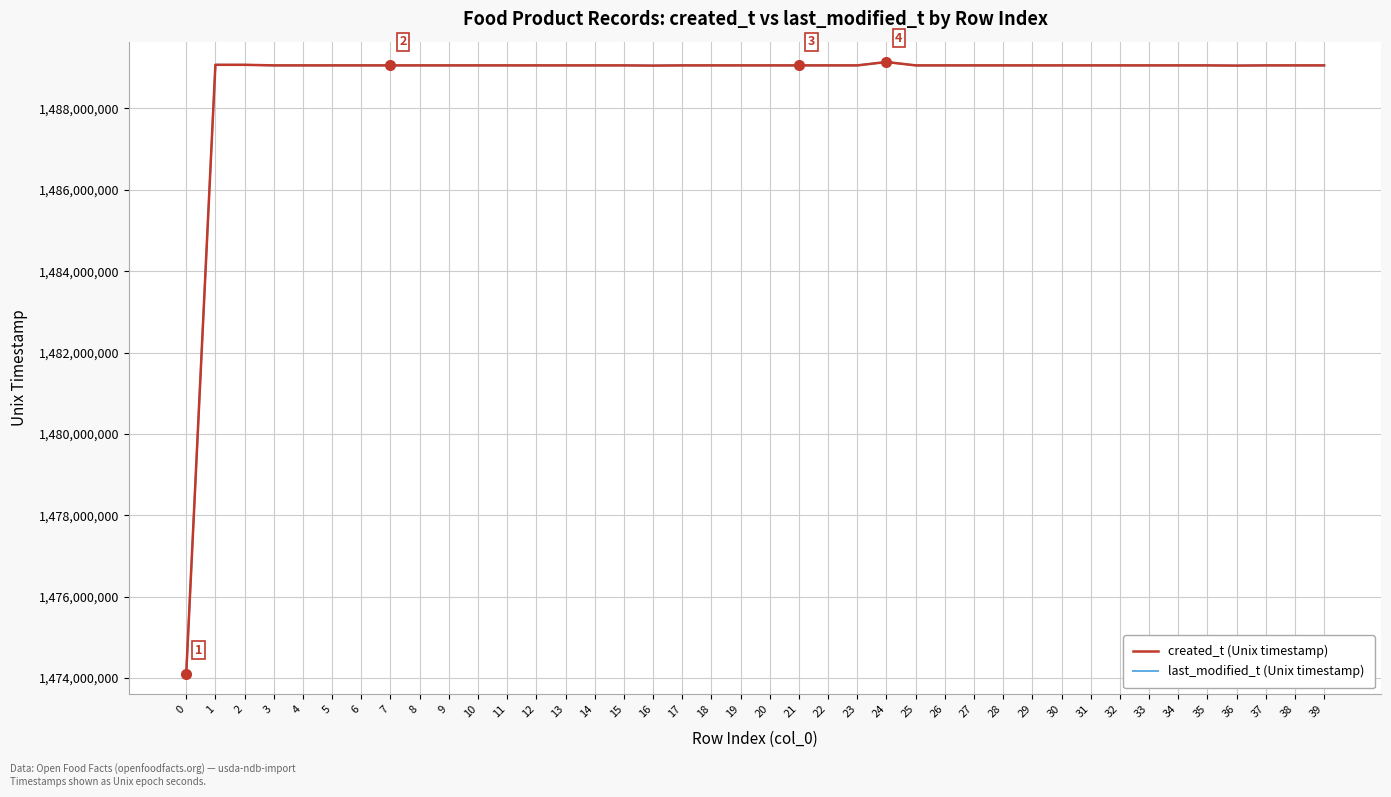

The value of last_modified_t (Unix timestamp) at 35 is 1489055709. True or false?

True